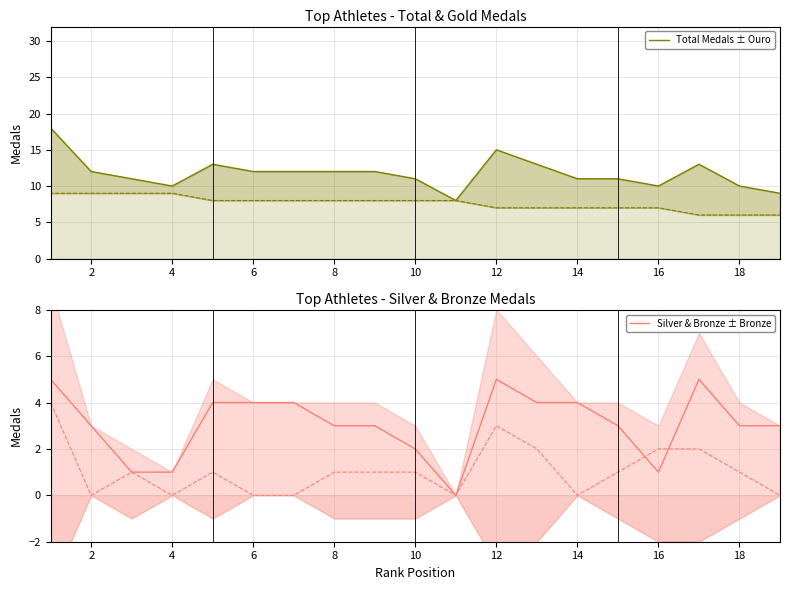

At 18, list the series in order from smallest to largest.

Silver & Bronze ± 1σ, Total Medals ± Gold